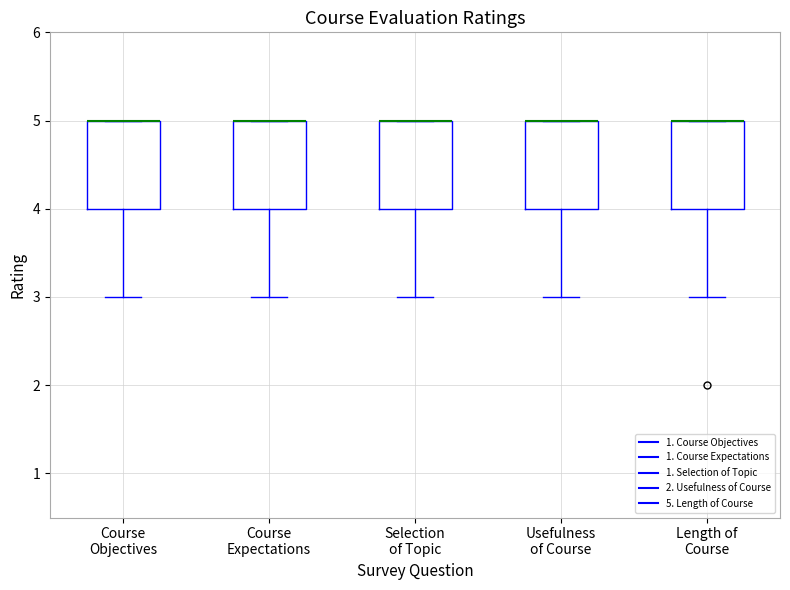

Reading left to right, transcribe this box plot: for each box, give where its median line is, the range the box spans, and where its two whiskers end, as read against the y-axis. The values are not printed on the chart, so give them approximately, as read against the axis.

Course Objectives: median 5 (drawn on the box's upper edge), box 4 to 5, whiskers 3 to 5
Course Expectations: median 5 (drawn on the box's upper edge), box 4 to 5, whiskers 3 to 5
Selection of Topic: median 5 (drawn on the box's upper edge), box 4 to 5, whiskers 3 to 5
Usefulness of Course: median 5 (drawn on the box's upper edge), box 4 to 5, whiskers 3 to 5
Length of Course: median 5 (drawn on the box's upper edge), box 4 to 5, whiskers 3 to 5